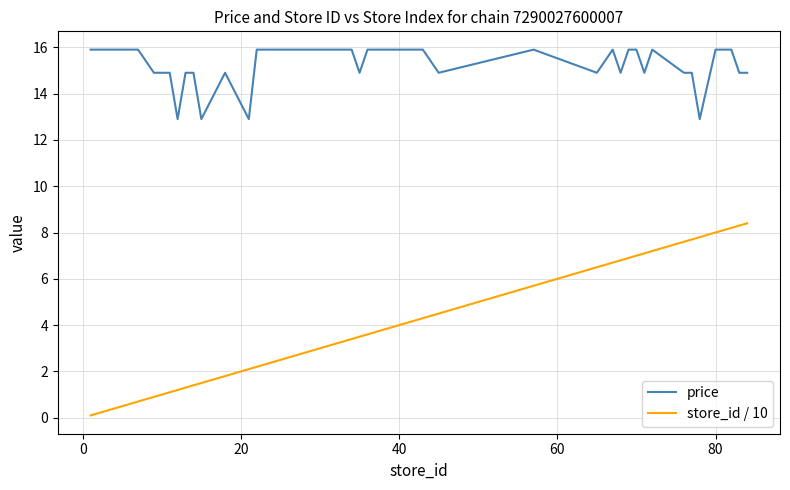

List the series in order of their peak value, lowest first.

store_id / 10, price